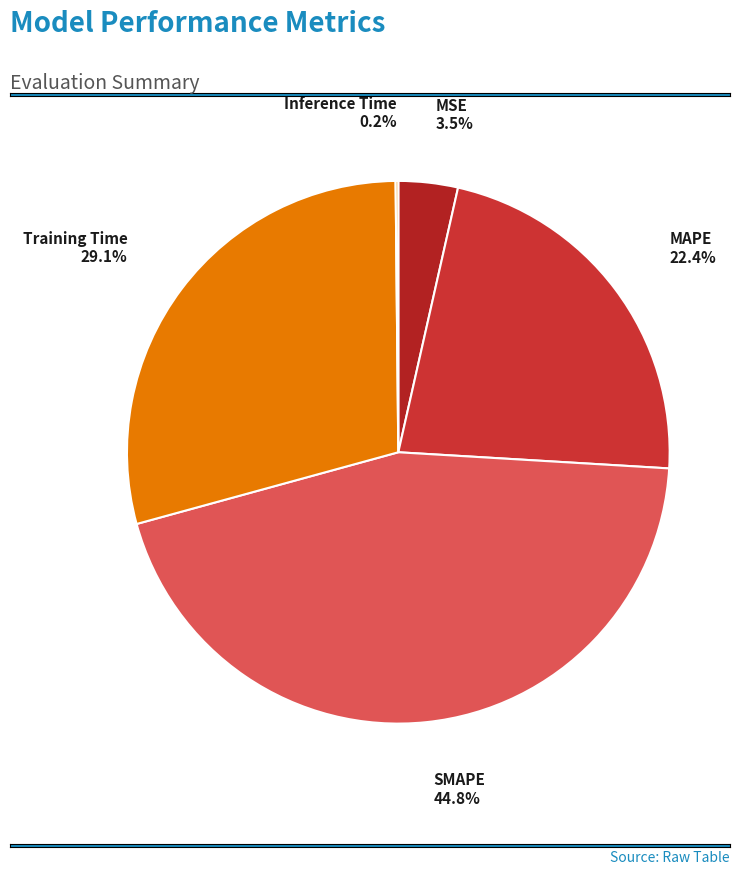

Which category has the biggest portion of the pie?

SMAPE